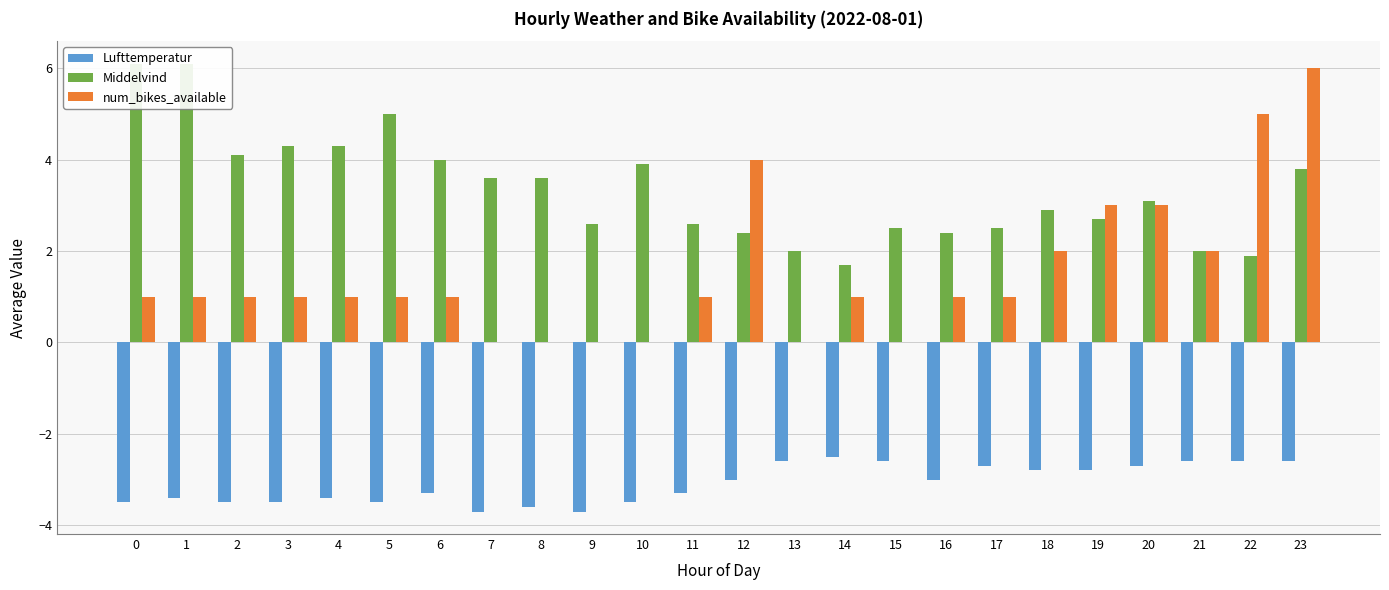

The num_bikes_available series shows 1.0 at 14. True or false?

True